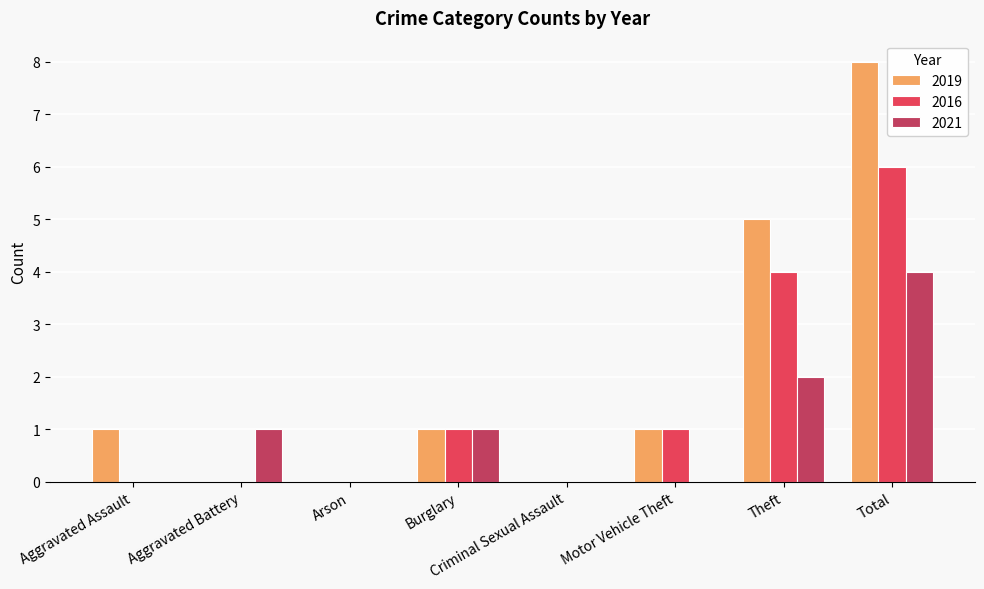

What are all the series names shown in the legend?

2019, 2016, 2021